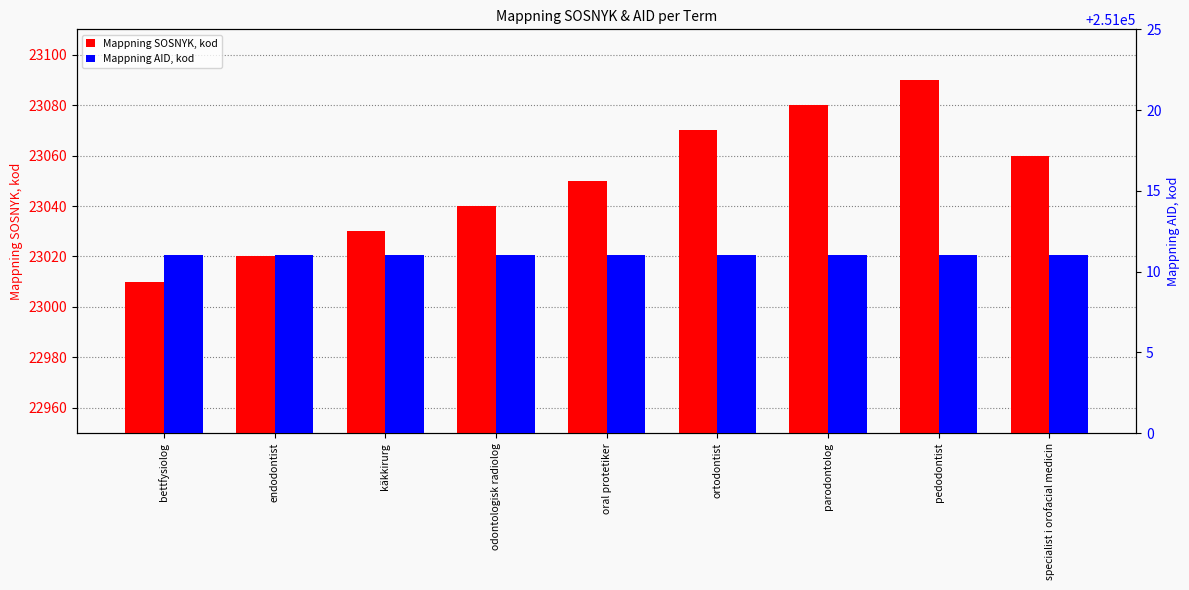

How many groups of bars are there?

9